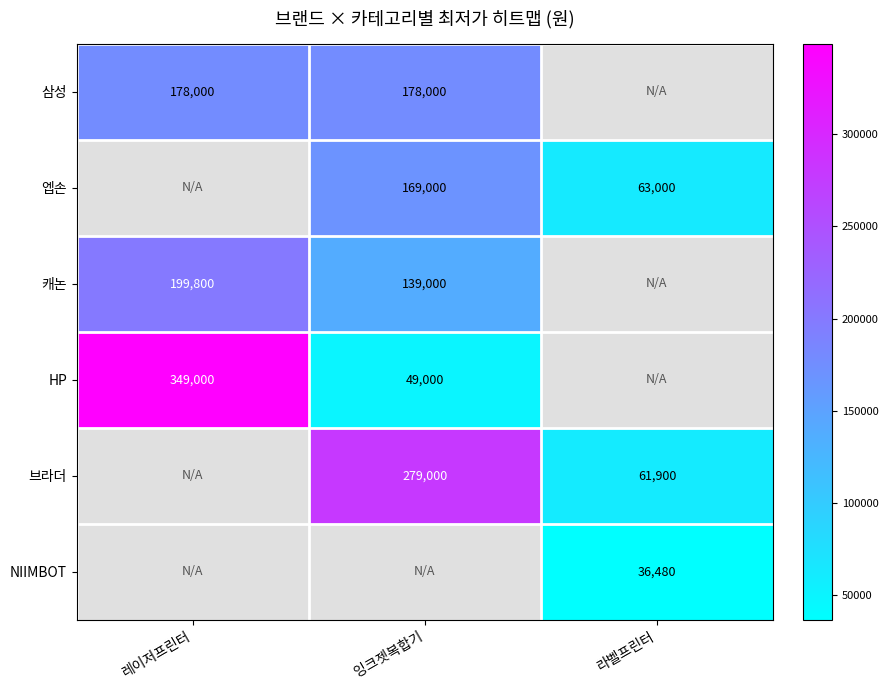

The value of 엡손 at 라벨프린터 is 41761. True or false?

False